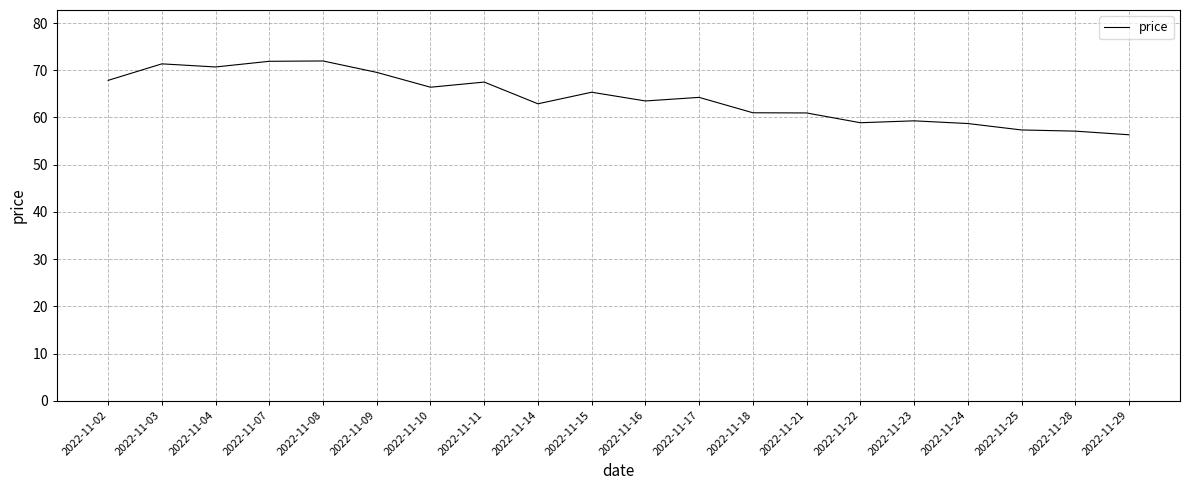

What is the maximum value shown in the chart?

72.0